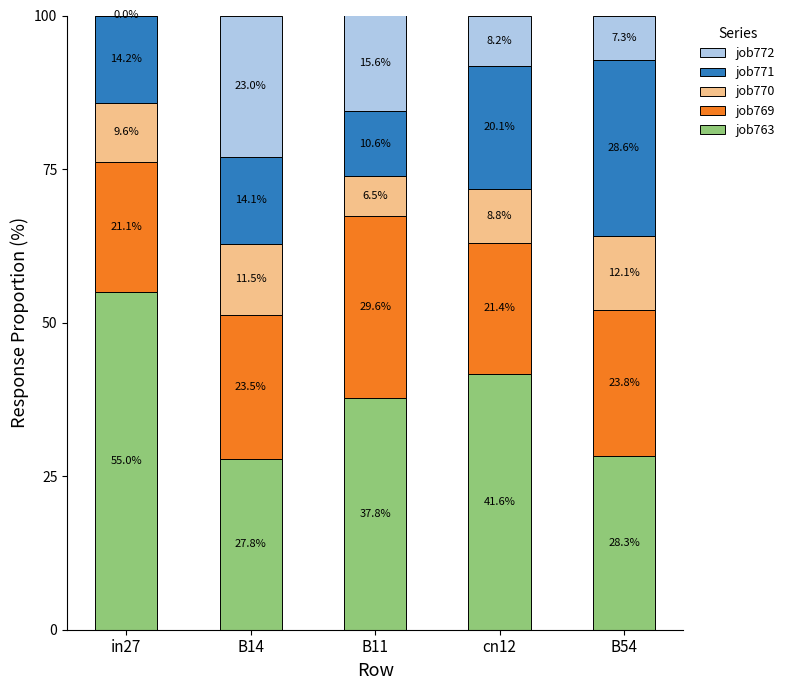

Which has a higher value, in27 or B14?

in27